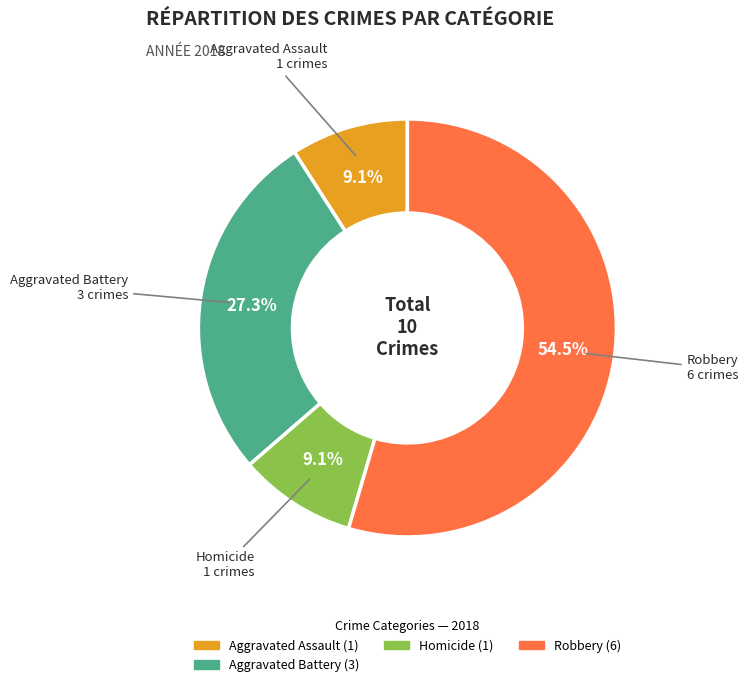

Count the number of slices in the pie.

4